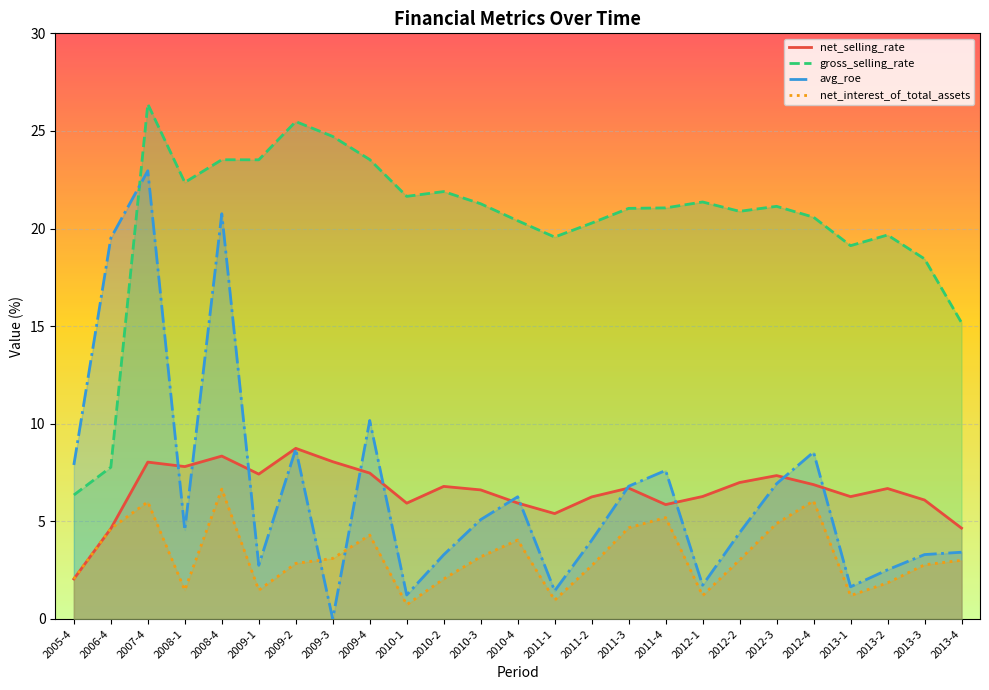

What is the difference between the maximum and minimum values in the gross_selling_rate series?

20.0